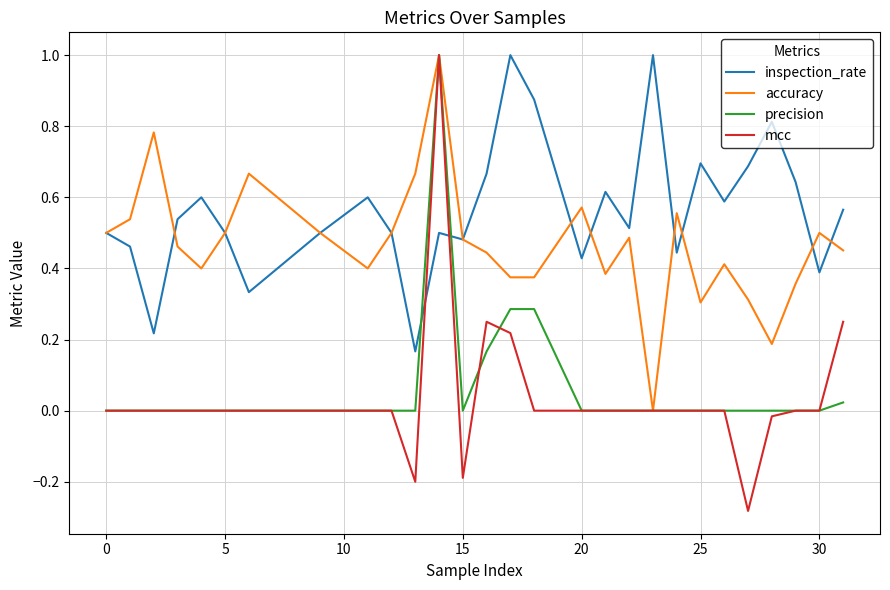

What is the maximum value shown in the chart?

1.0